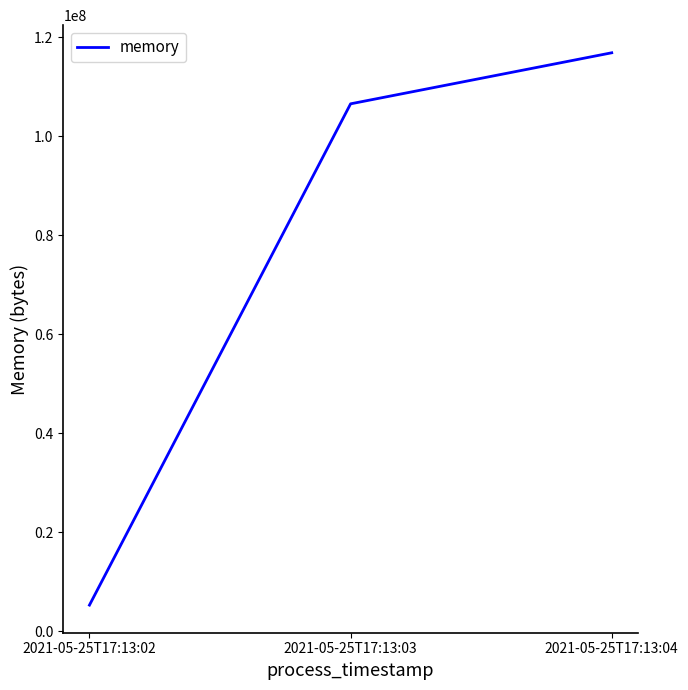

The value at 2021-05-25T17:13:04 is 164875348. True or false?

False